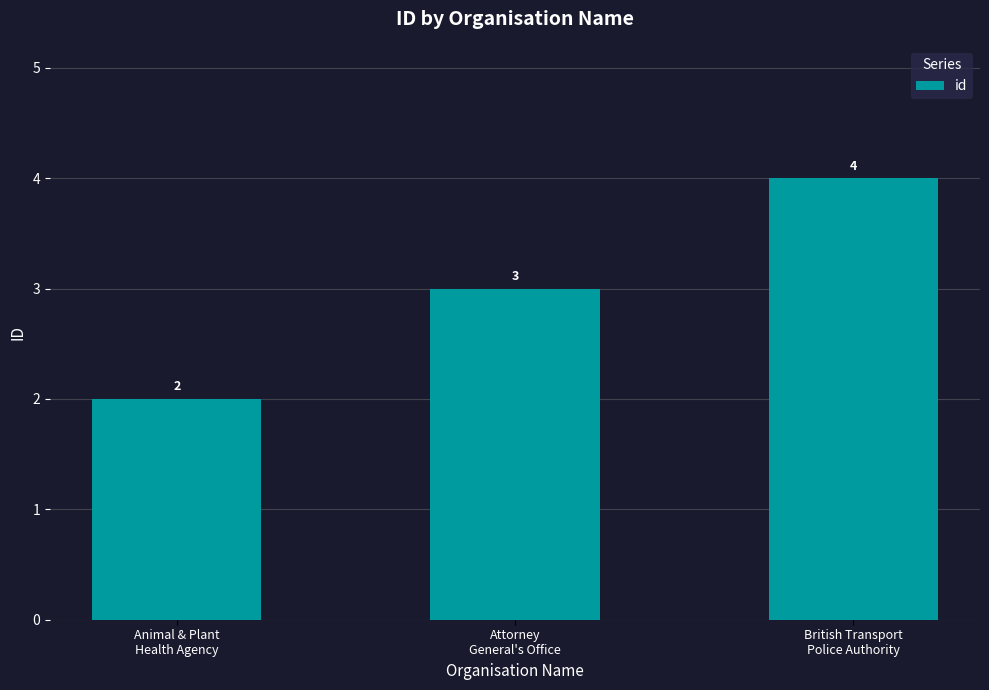

True or false: the data shows 7 at British Transport
Police Authority.

False